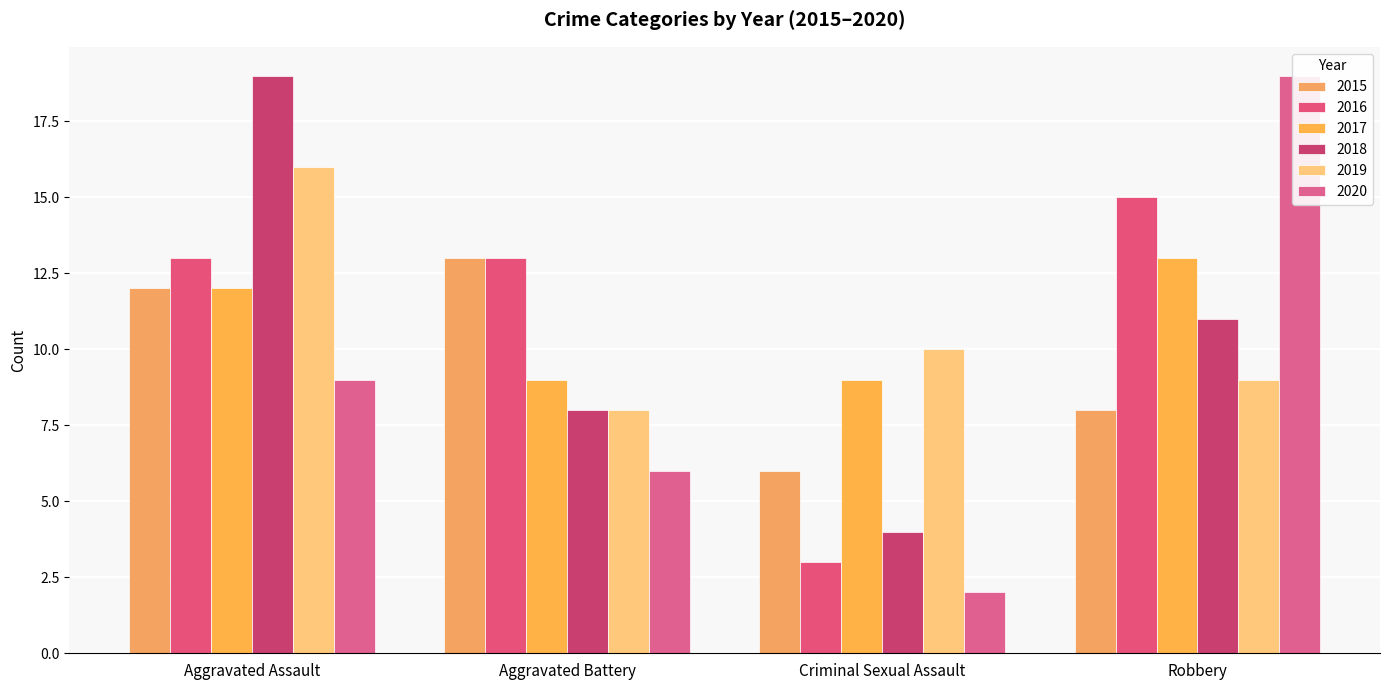

Does the chart contain stacked bars?

No